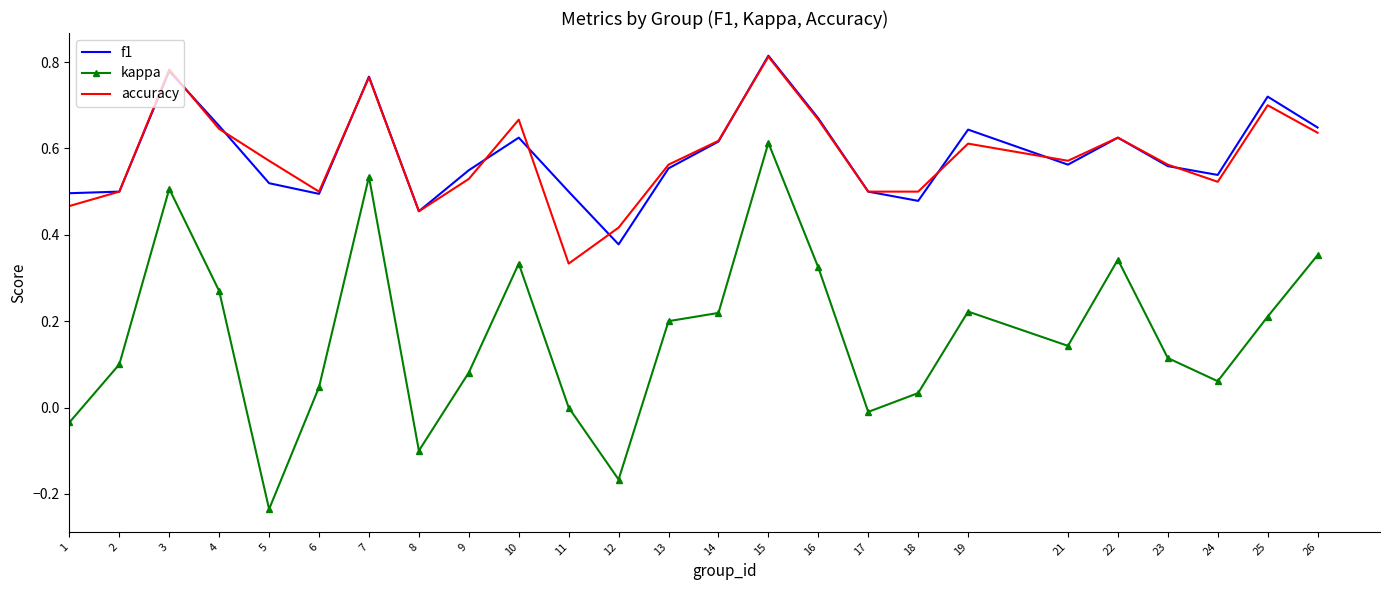

Is the value of accuracy at 18 greater than the value of kappa at 15?

No